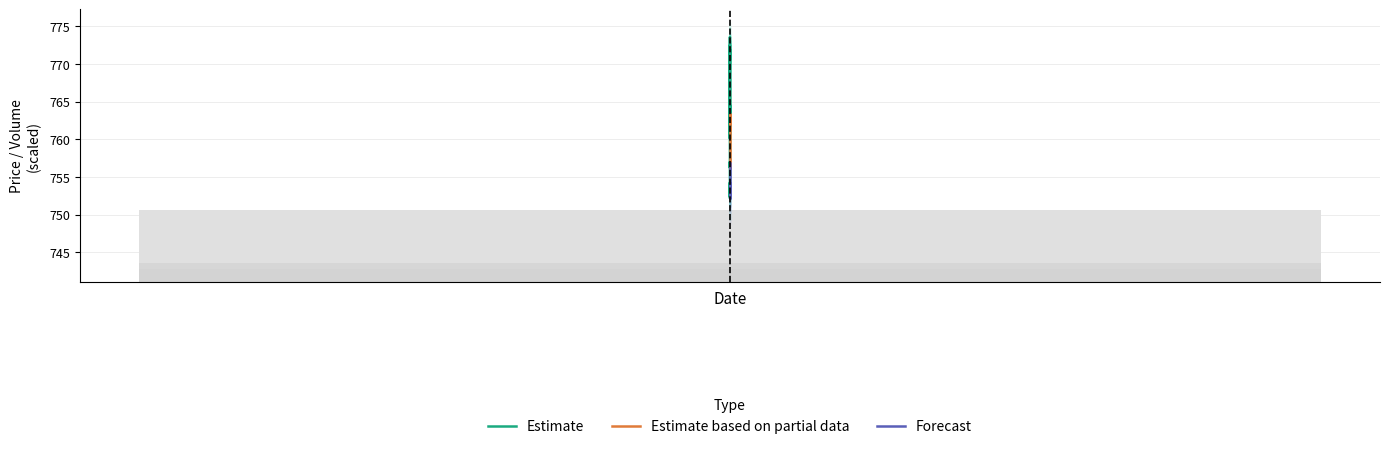

What is the difference between the maximum and second lowest values in the High series?

21.3